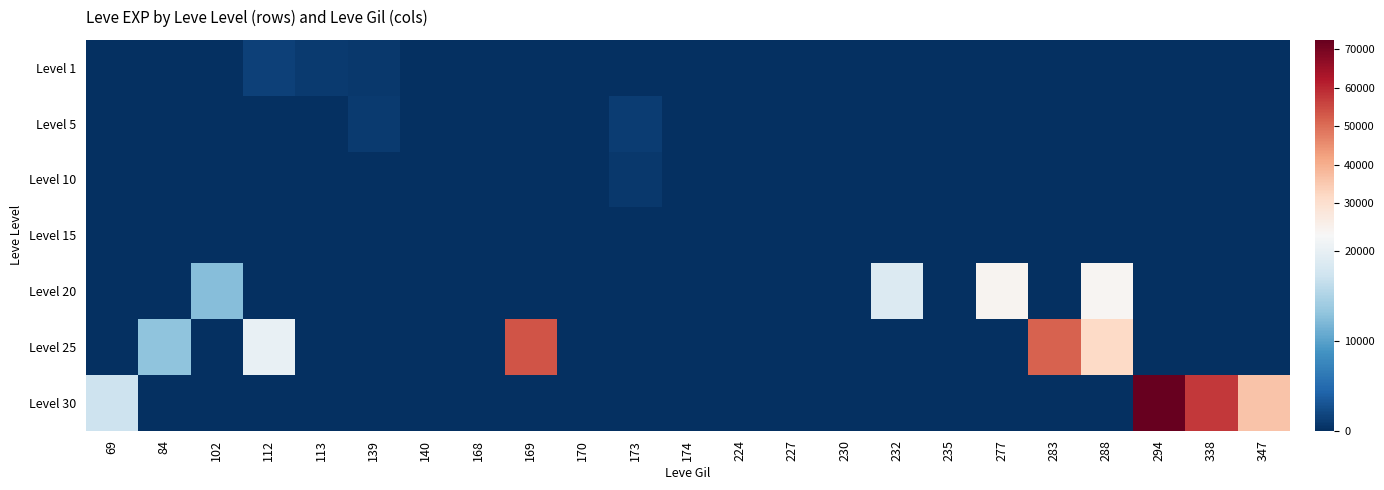

Reading right to left, what are all the values shown in this chart?

Level 1: 347=0	338=0	294=0	288=0	283=0	277=0	235=0	232=0	230=0	227=0	224=6	174=0	173=0	170=1	169=0	168=0	140=0	139=810	113=900	112=1485	102=0	84=0	69=0
Level 5: 347=0	338=0	294=0	288=0	283=0	277=0	235=0	232=0	230=0	227=0	224=6	174=0	173=1073	170=1	169=0	168=3	140=2	139=981	113=0	112=0	102=0	84=0	69=0
Level 10: 347=0	338=0	294=0	288=0	283=0	277=0	235=0	232=0	230=0	227=0	224=0	174=10	173=798	170=0	169=3	168=0	140=3	139=0	113=0	112=0	102=0	84=0	69=0
Level 15: 347=0	338=0	294=0	288=0	283=0	277=0	235=13	232=0	230=11	227=17	224=0	174=0	173=7	170=0	169=19	168=0	140=0	139=0	113=0	112=0	102=0	84=0	69=0
Level 20: 347=0	338=0	294=0	288=22570	283=0	277=22960	235=0	232=18680	230=0	227=0	224=0	174=0	173=0	170=0	169=0	168=0	140=0	139=0	113=0	112=0	102=12490	84=0	69=0
Level 25: 347=0	338=0	294=0	288=31800	283=51810	277=0	235=0	232=0	230=0	227=0	224=0	174=0	173=0	170=0	169=53430	168=0	140=0	139=0	113=0	112=20060	102=0	84=12990	69=0
Level 30: 347=36240	338=57390	294=72430	288=0	283=0	277=0	235=0	232=0	230=0	227=0	224=0	174=0	173=0	170=0	169=0	168=0	140=0	139=0	113=0	112=0	102=0	84=0	69=17230